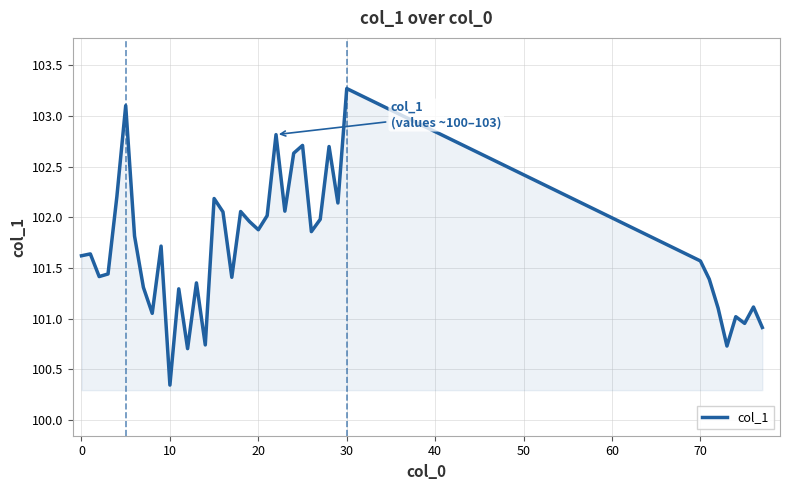

What is the maximum value shown in the chart?

103.3